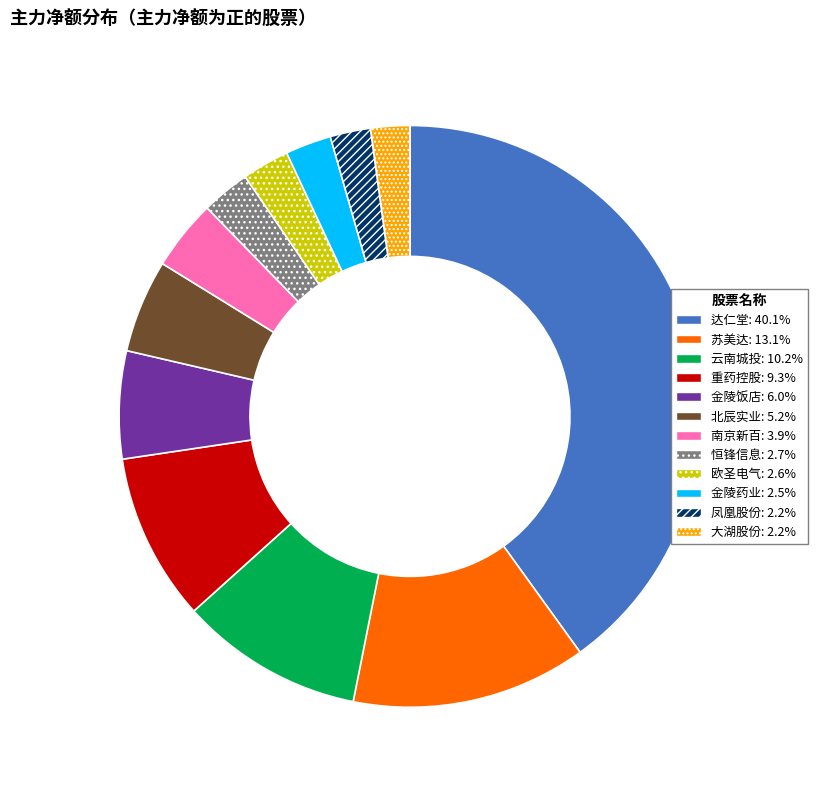

Count the number of slices in the pie.

12